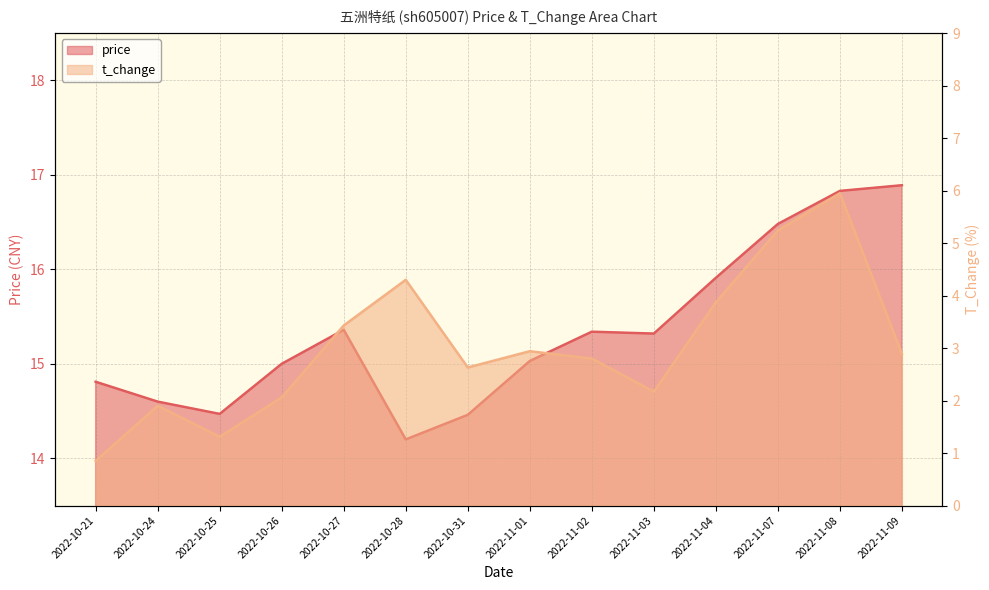

True or false: price has a value of 5.5 at 2022-10-28.

False